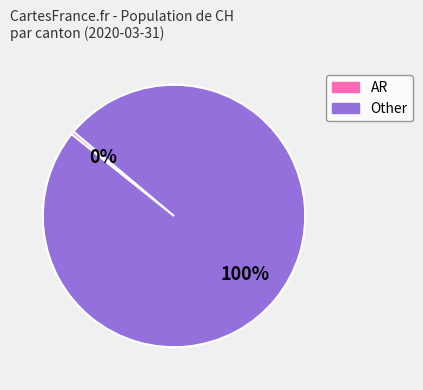

How many segments does this pie chart have?

2